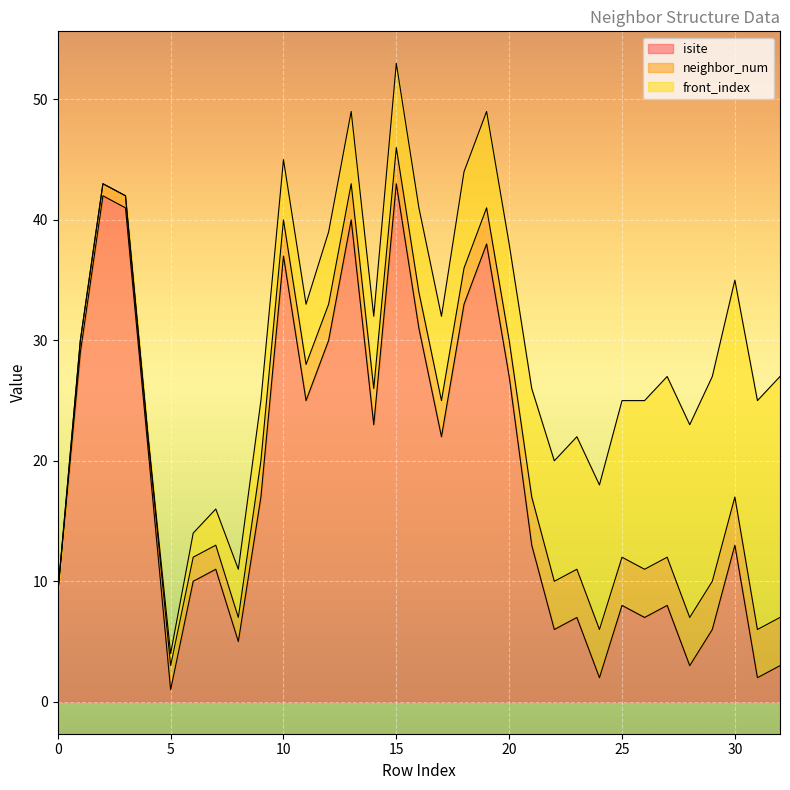

How many lines are shown in the chart?

3